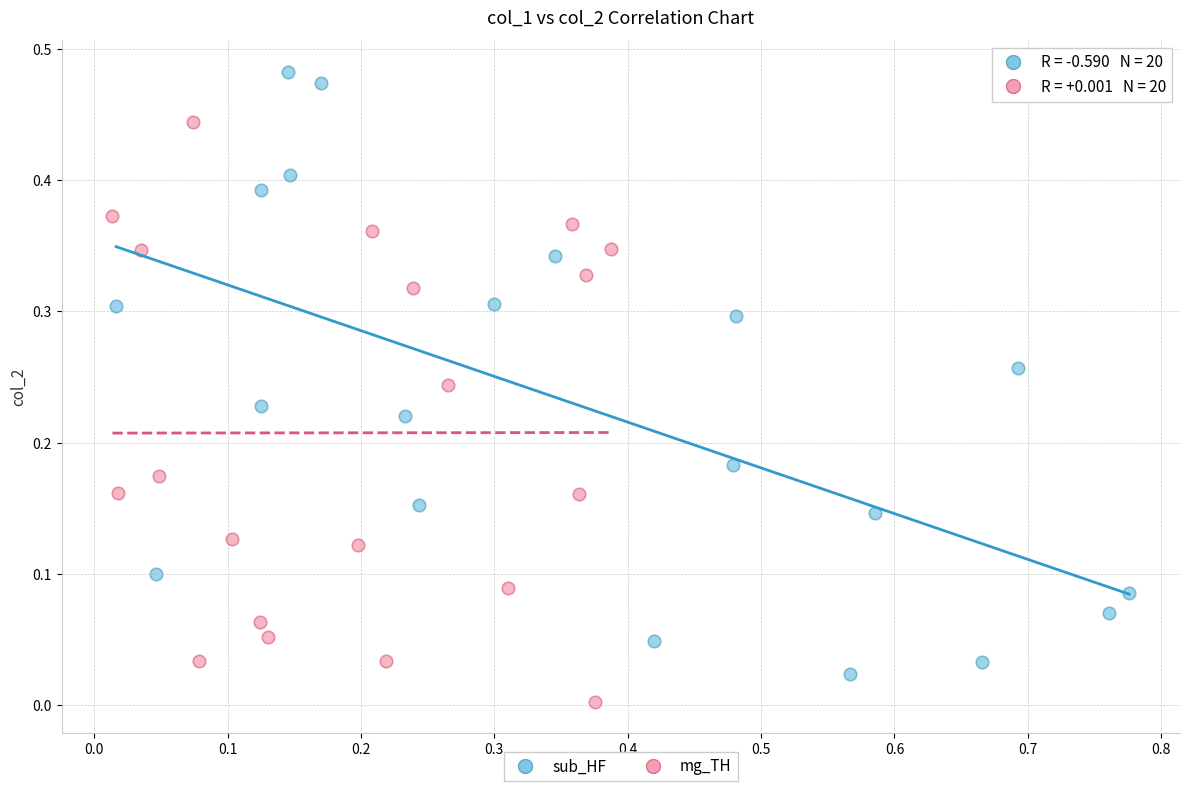

What are all the series names shown in the legend?

sub_HF, mg_TH